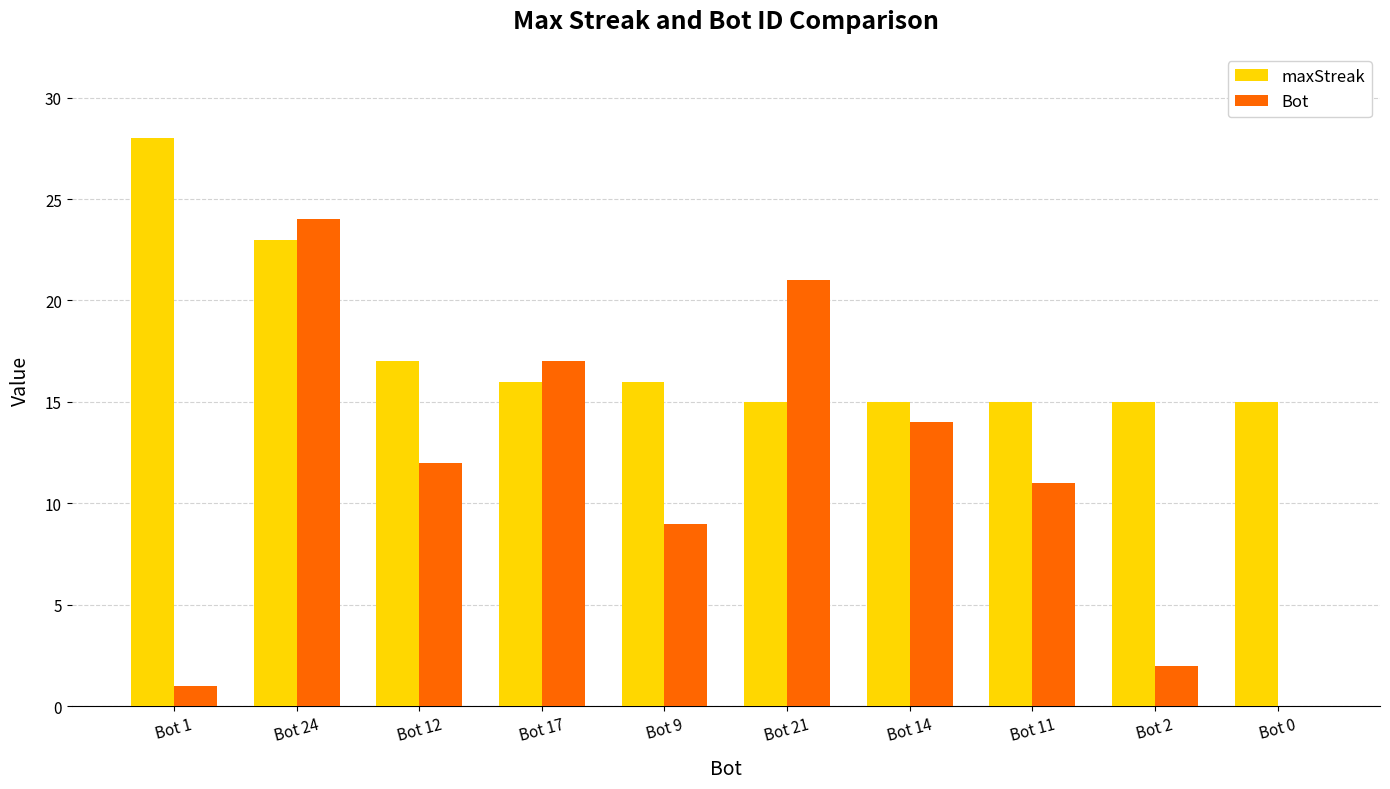

Reading left to right, extract all data points from this chart.

maxStreak: 28	23	17	16	16	15	15	15	15	15
Bot: 1	24	12	17	9	21	14	11	2	0